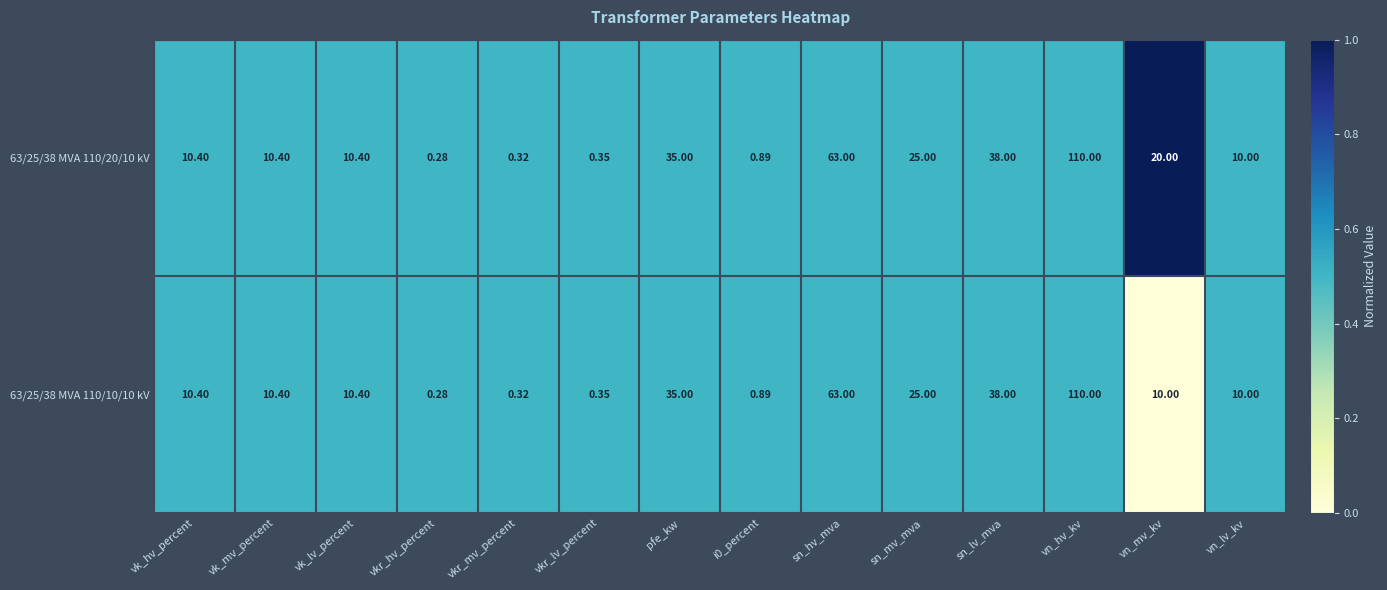

At which category is the sum across all series the highest?

vn_hv_kv